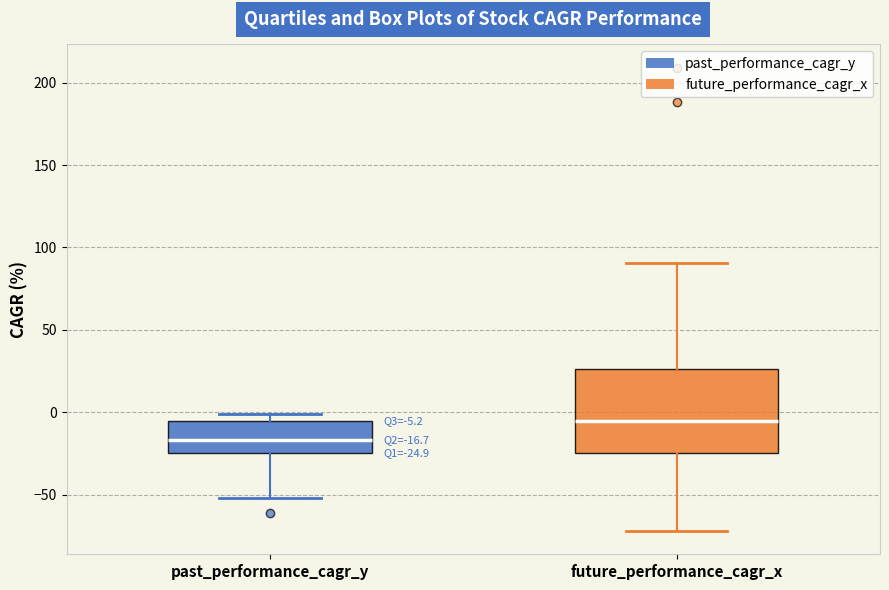

Comparing the boxes themselves (not the whiskers), which one is the tallest?

future_performance_cagr_x